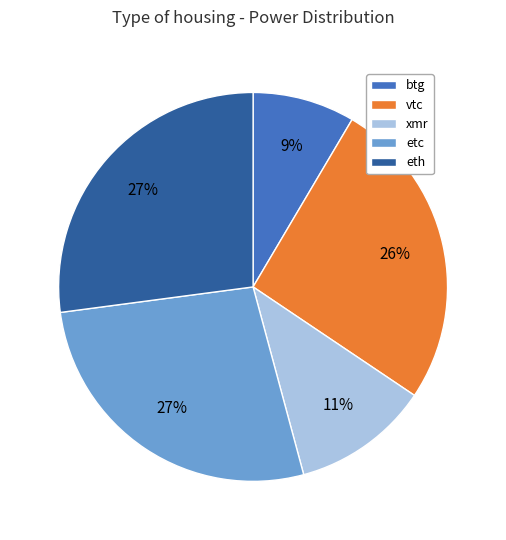

Does etc account for over 50% of the chart?

No